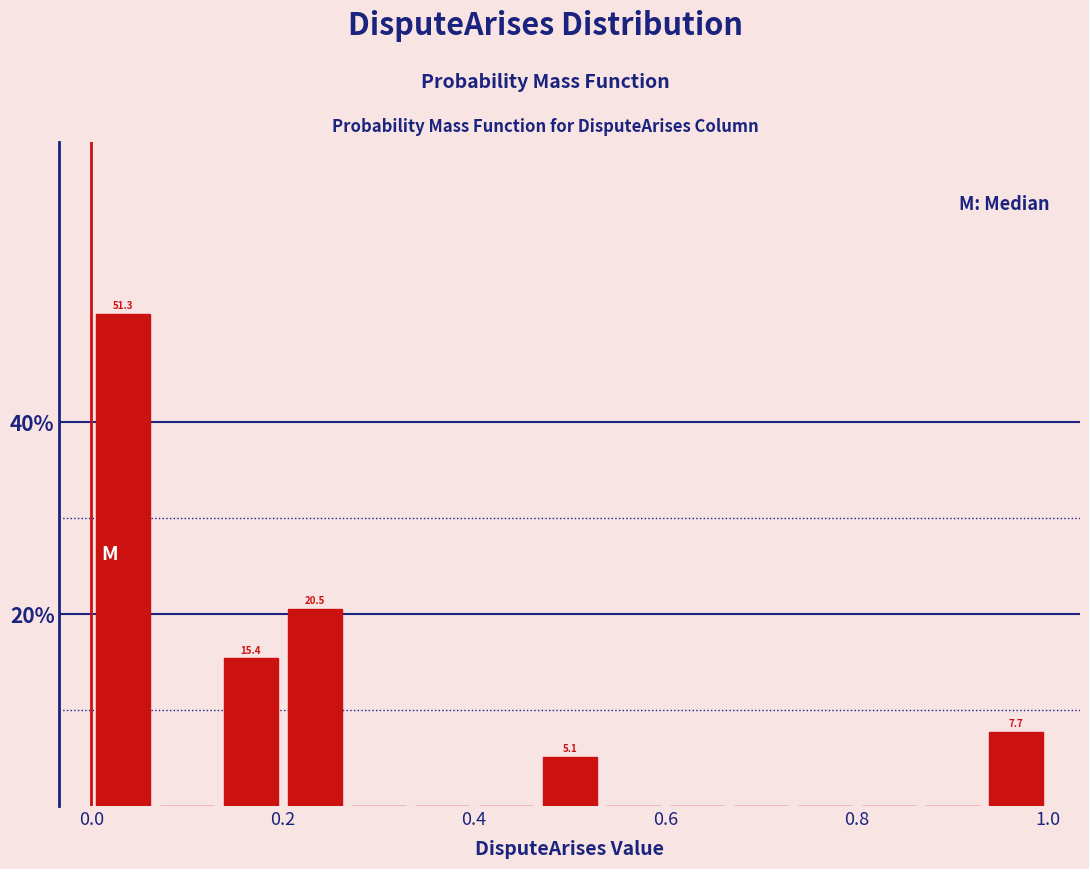

Around what value on the x-axis is the tallest bar? Give the approximate position of its centre, as read against the axis.

0.04